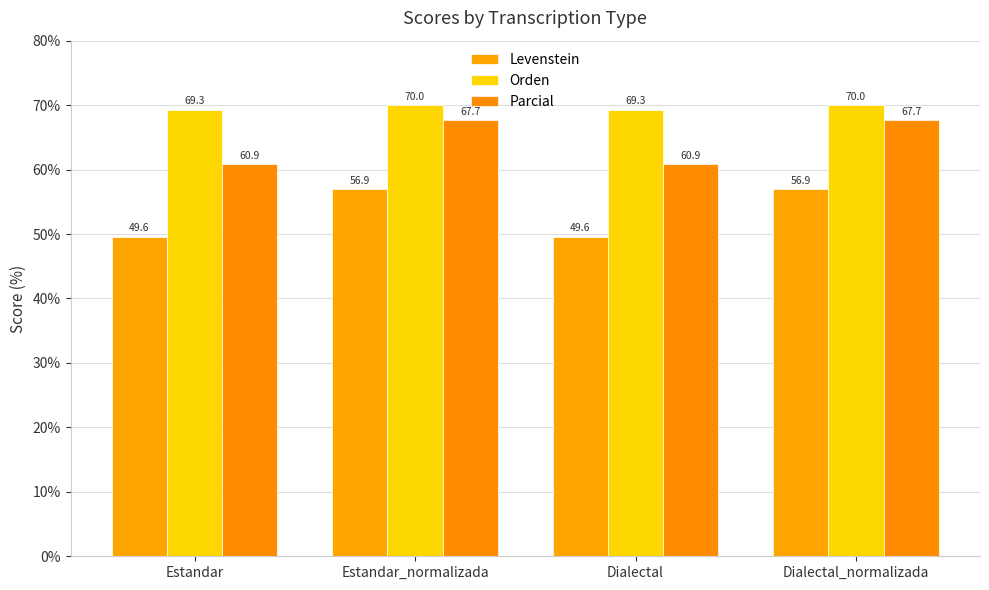

Reading left to right, transcribe all the data shown in this chart.

Levenstein: Estandar=49.6	Estandar_normalizada=56.9	Dialectal=49.6	Dialectal_normalizada=56.9
Orden: Estandar=69.3	Estandar_normalizada=70.0	Dialectal=69.3	Dialectal_normalizada=70.0
Parcial: Estandar=60.9	Estandar_normalizada=67.7	Dialectal=60.9	Dialectal_normalizada=67.7